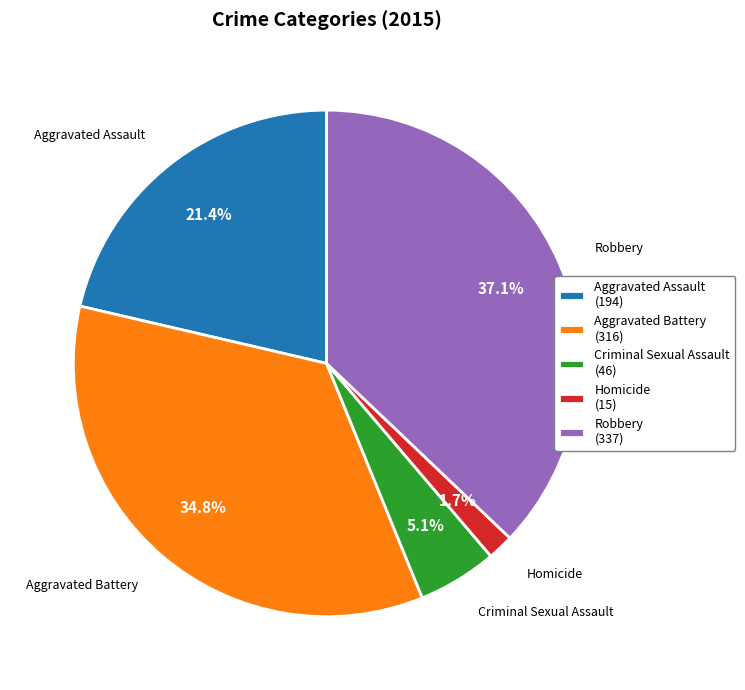

To the nearest percent, what portion does Homicide represent?

2%